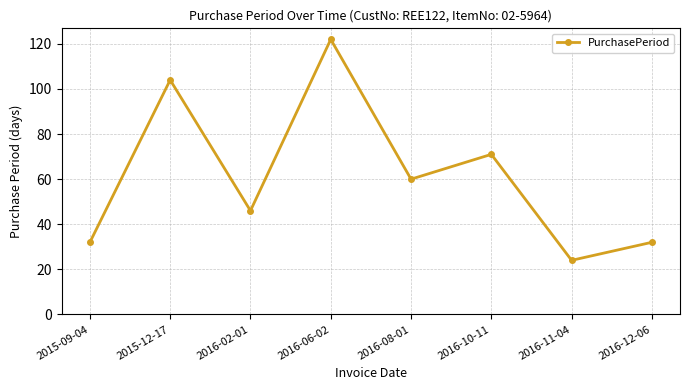

What is the sum of all values?

491